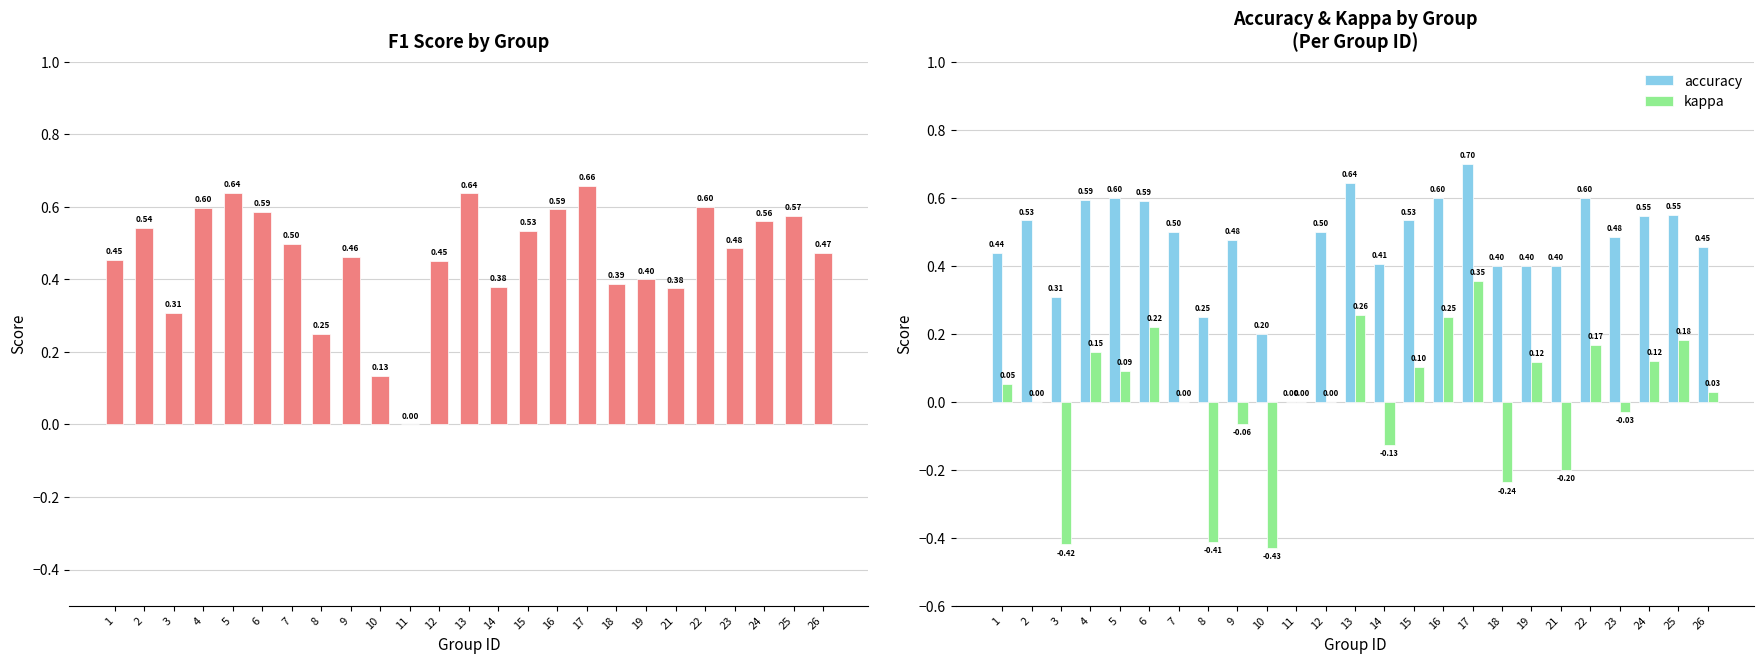

What is the minimum value for kappa?

-0.4